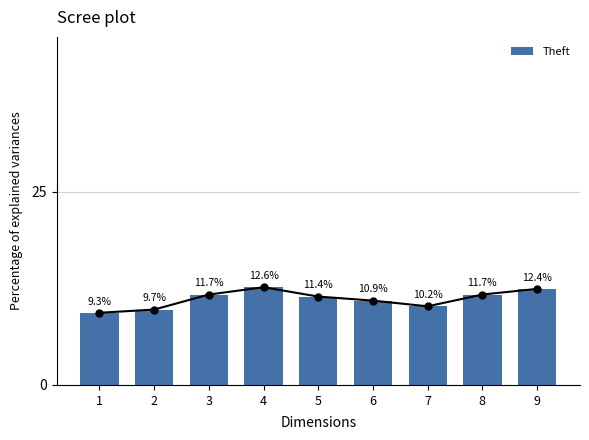

Read the value at 7.

10.2